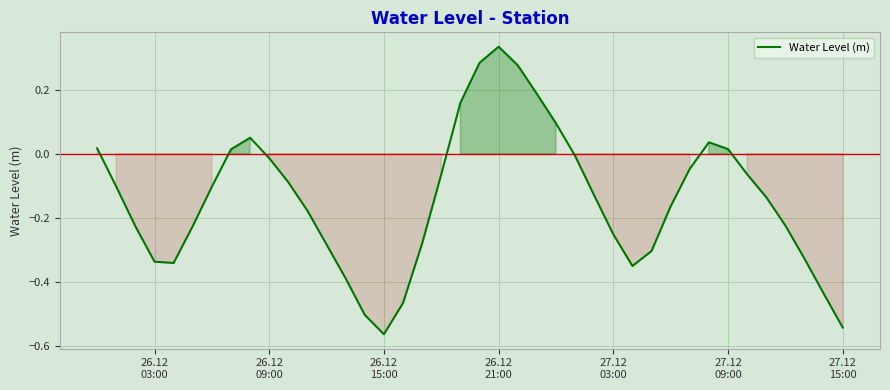

What is the difference between the maximum and minimum values?

0.9